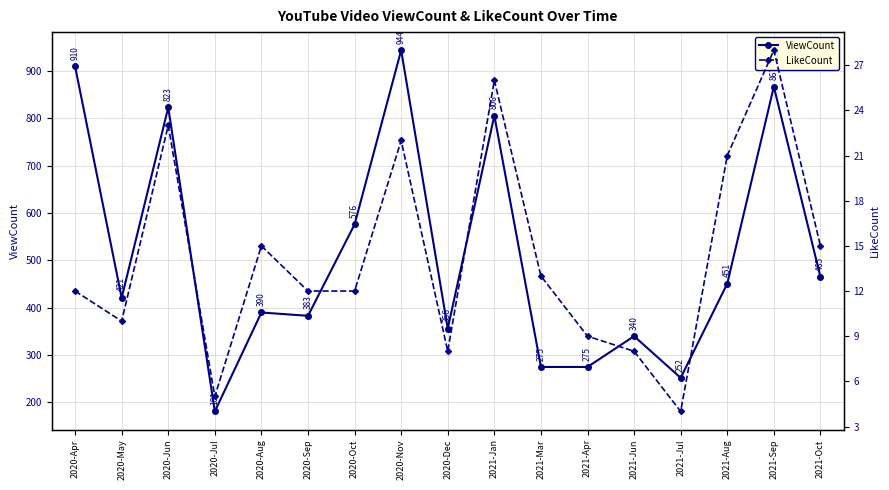

What is the difference between the highest and lowest values at 2021-Jul?

248